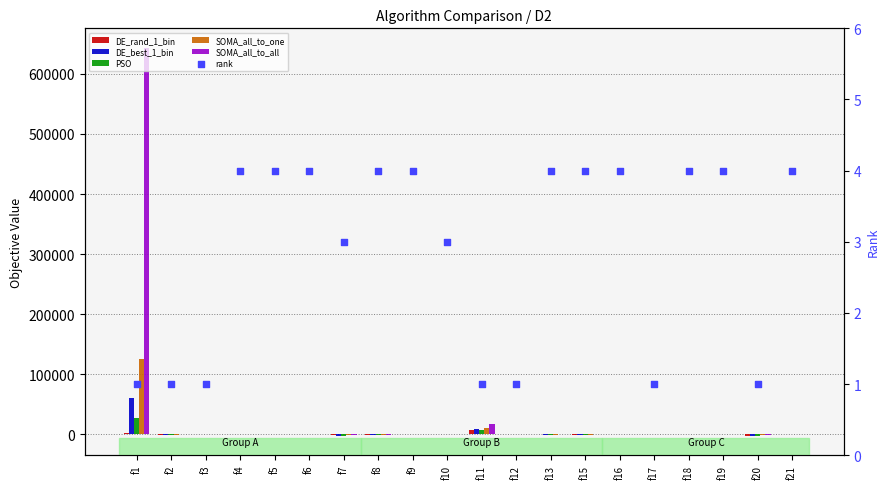

What are all the series names shown in the legend?

DE_rand_1_bin, DE_best_1_bin, PSO, SOMA_all_to_one, SOMA_all_to_all, rank